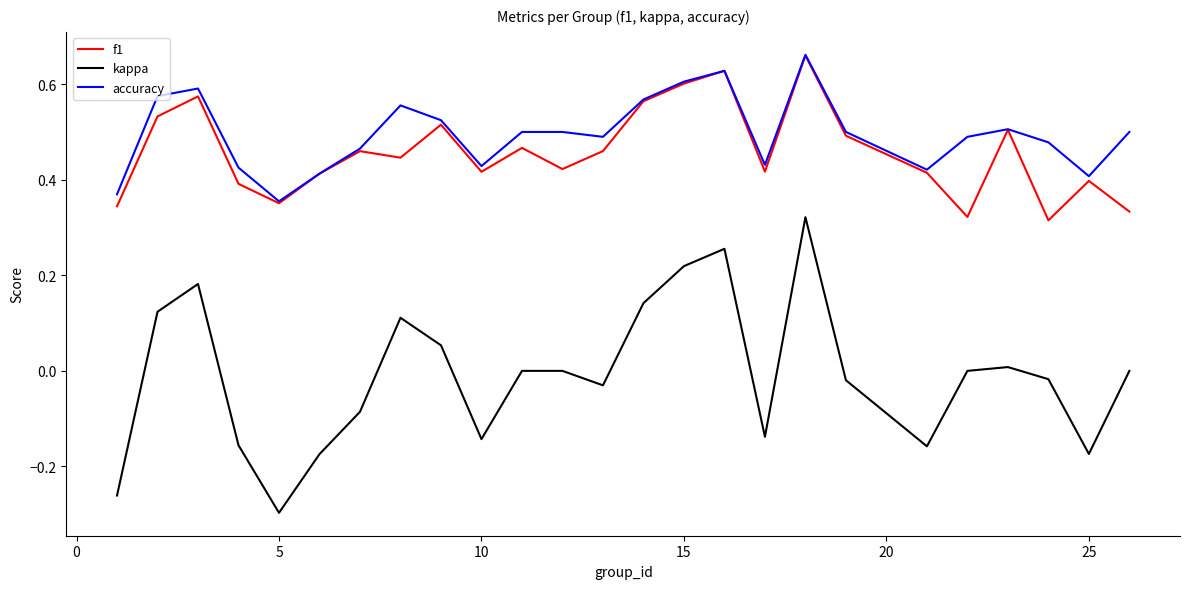

Does the chart display data point markers on the line(s)?

No